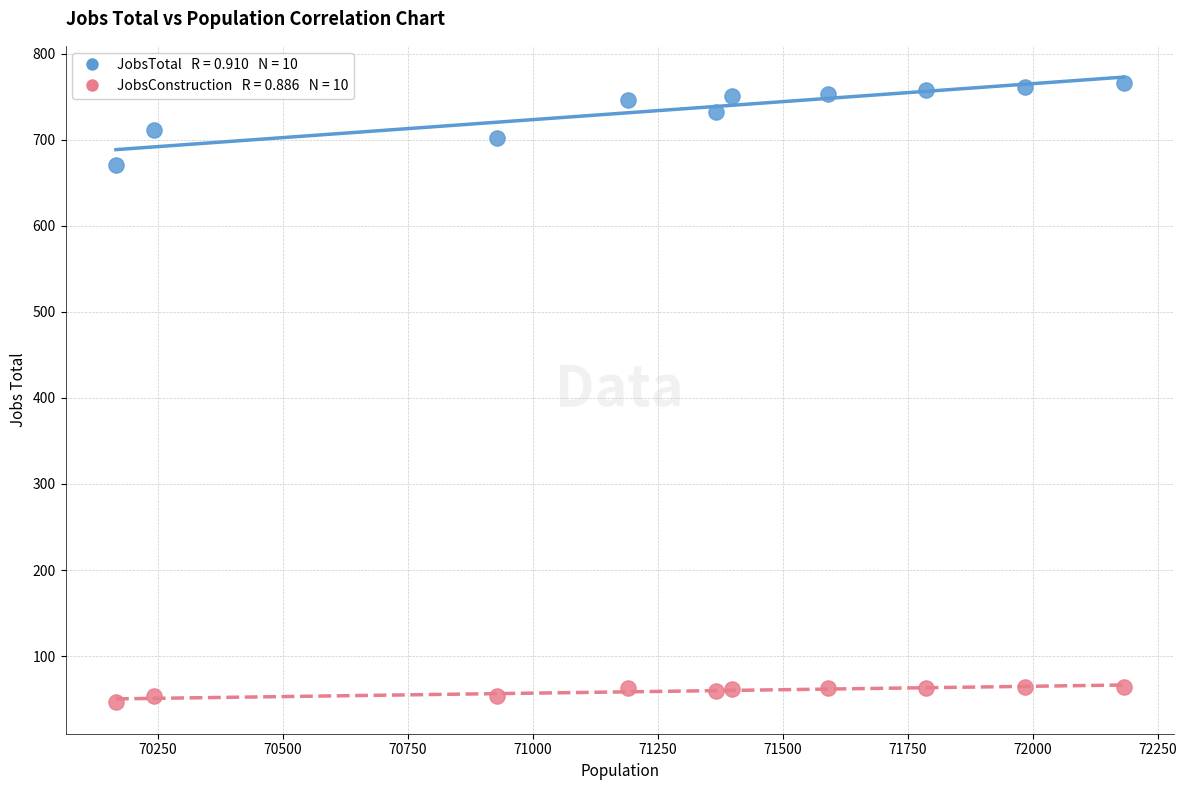

Across all series, what Y value is closest to 406?

671